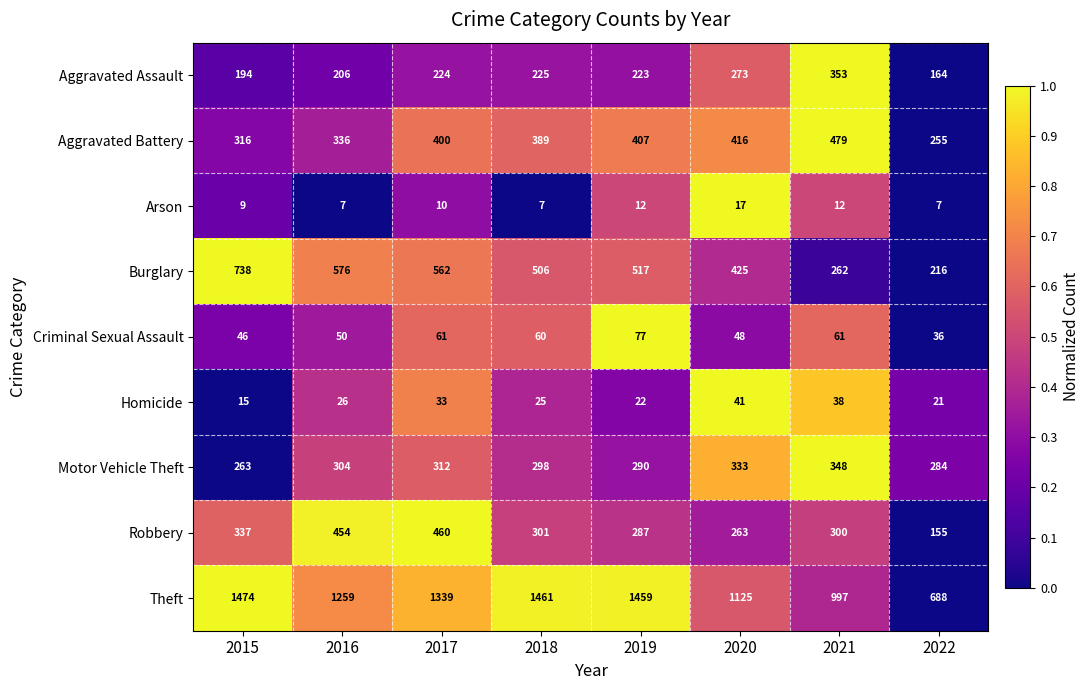

The value of Criminal Sexual Assault at 2021 is 96. True or false?

False